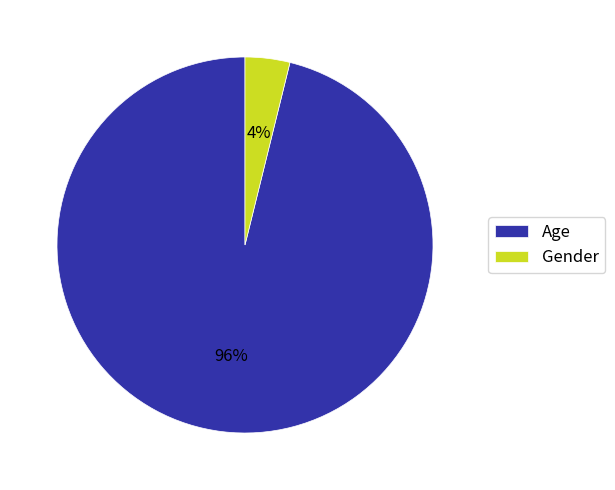

True or false: Gender accounts for 4% of the total.

True